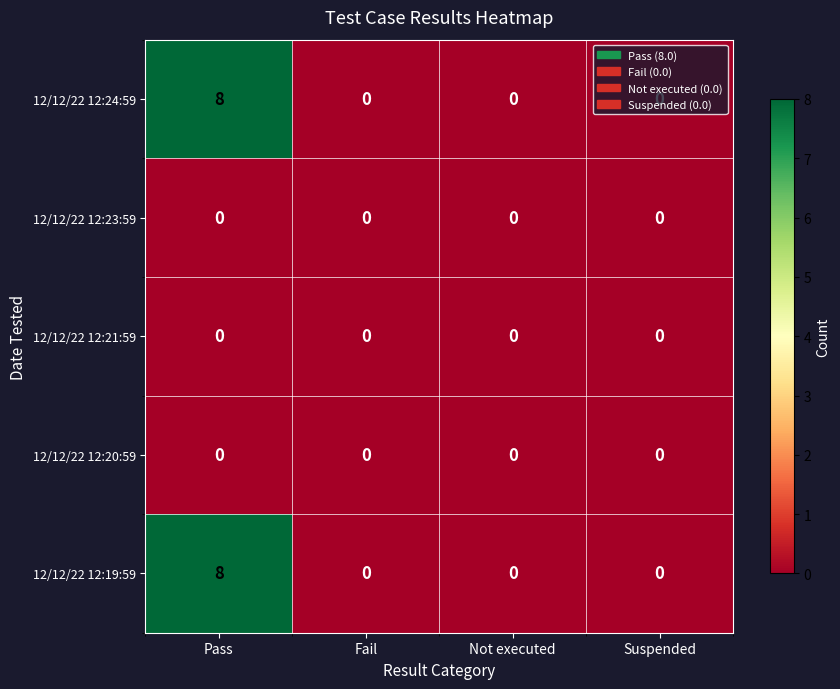

What is the greatest value displayed?

8